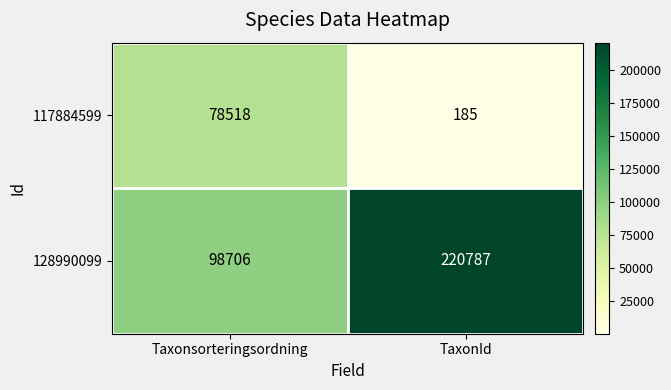

Rank the series by their average value, from highest to lowest.

128990099, 117884599